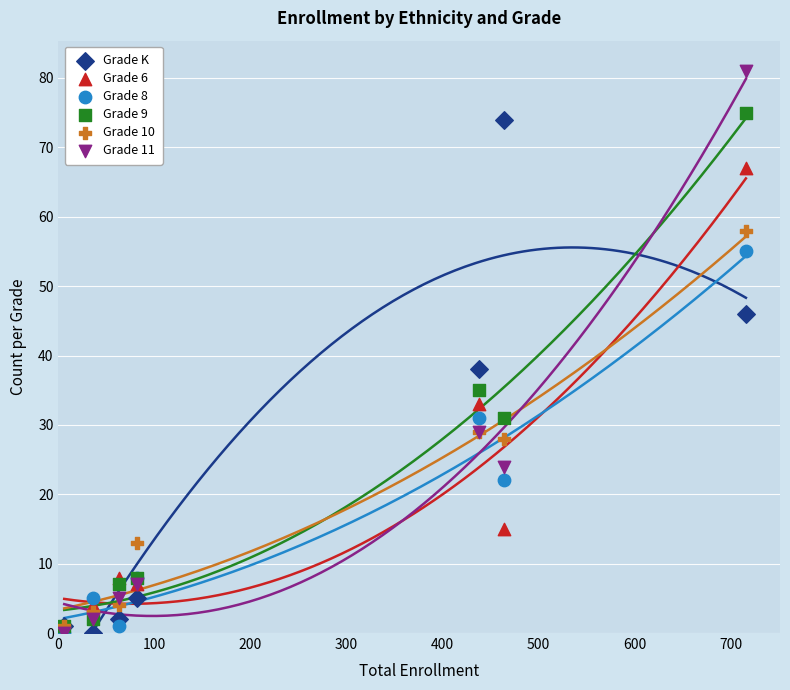

Across all series, what Y value is closest to 40?

38